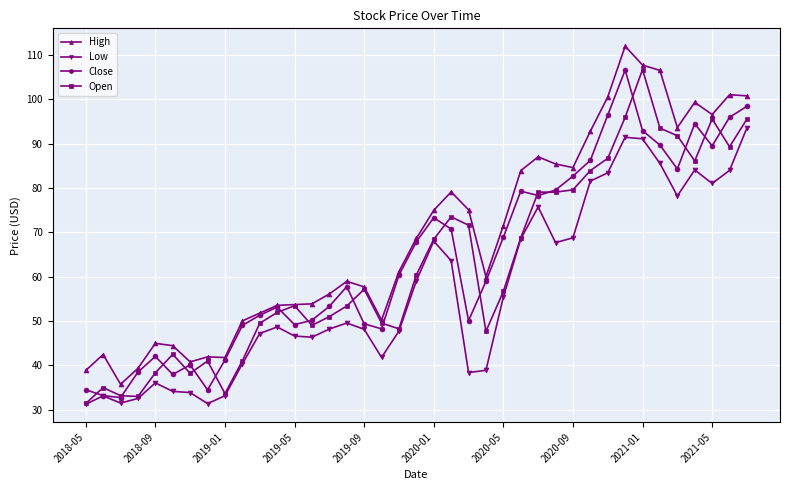

True or false: Close has more than 2 points higher than both neighbors.

True